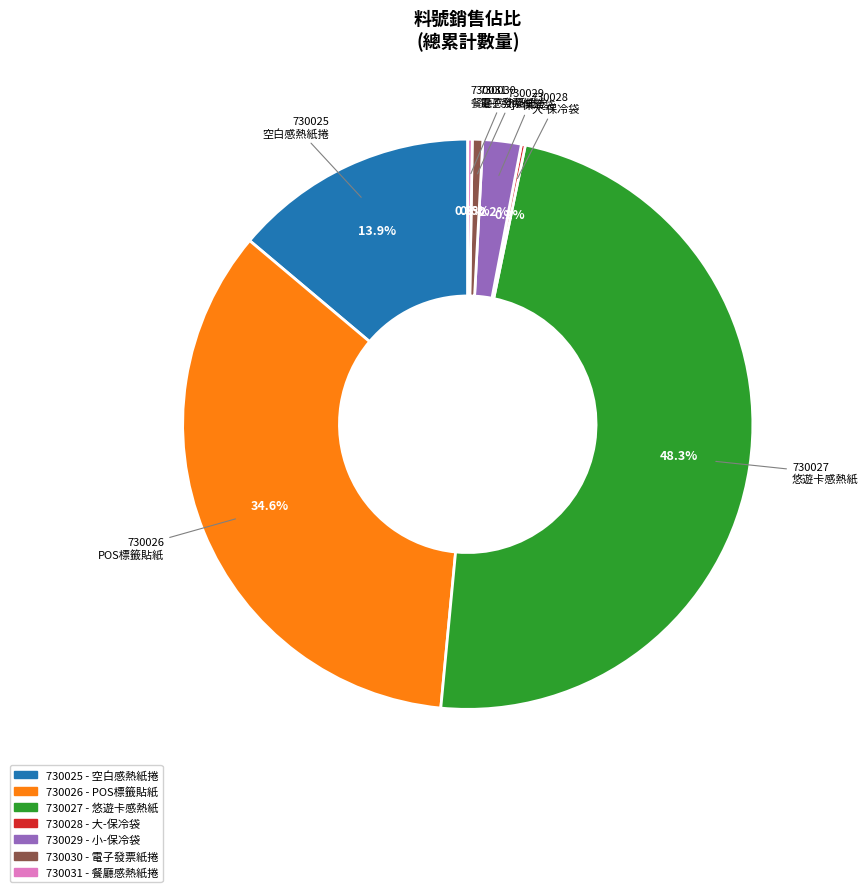

Is there any slice that represents more than half of the pie?

No